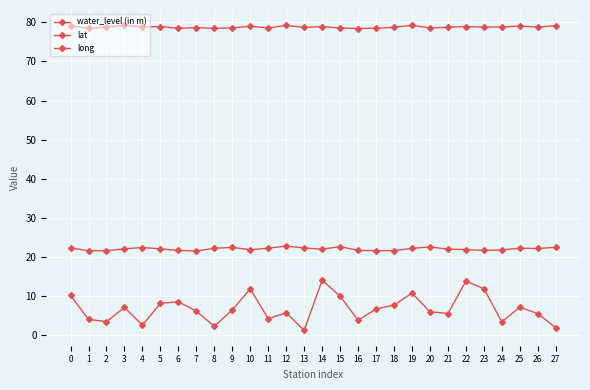

Which category has the lowest value in the lat series?

7